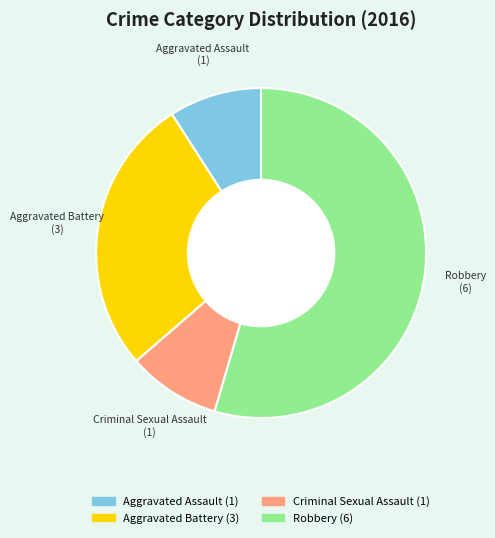

Is Robbery the majority of the pie?

Yes